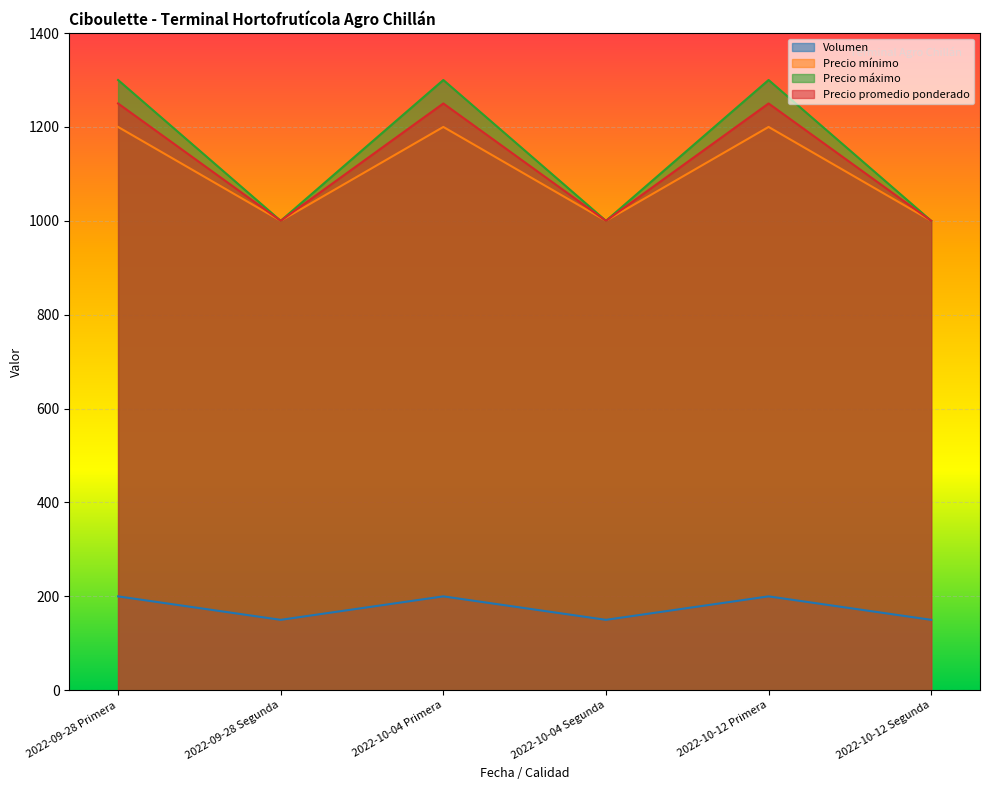

At which category is the sum across all series the highest?

2022-09-28 Primera